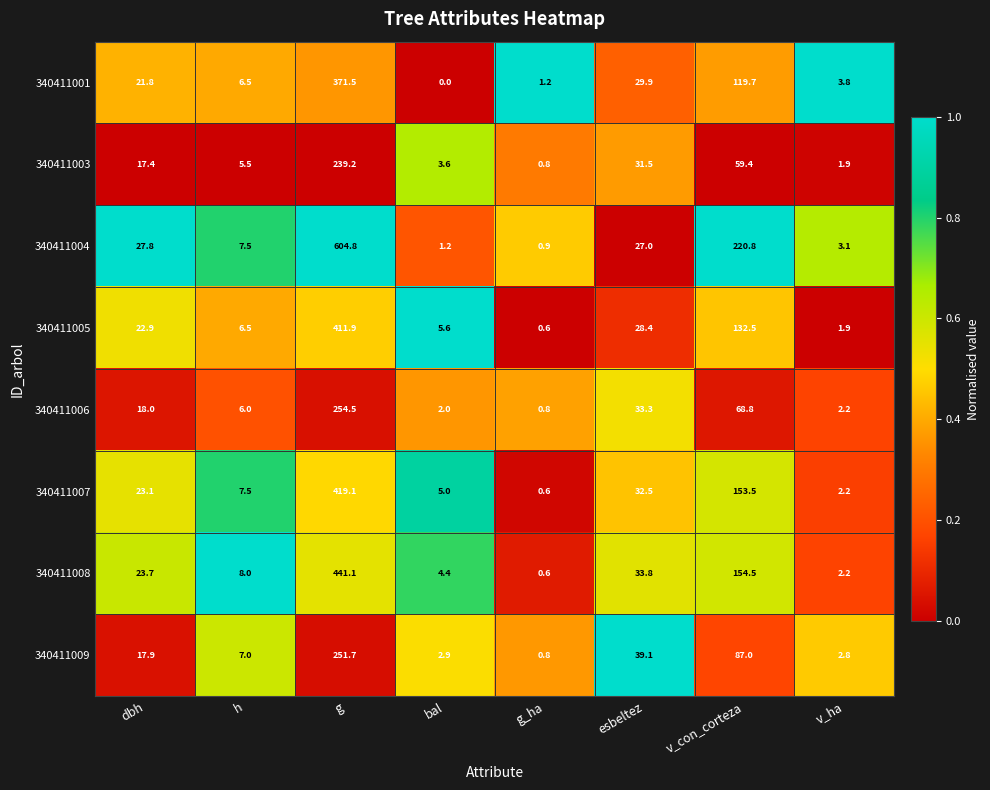

List the series in order of their peak value, lowest first.

340411003, 340411009, 340411006, 340411001, 340411005, 340411007, 340411008, 340411004